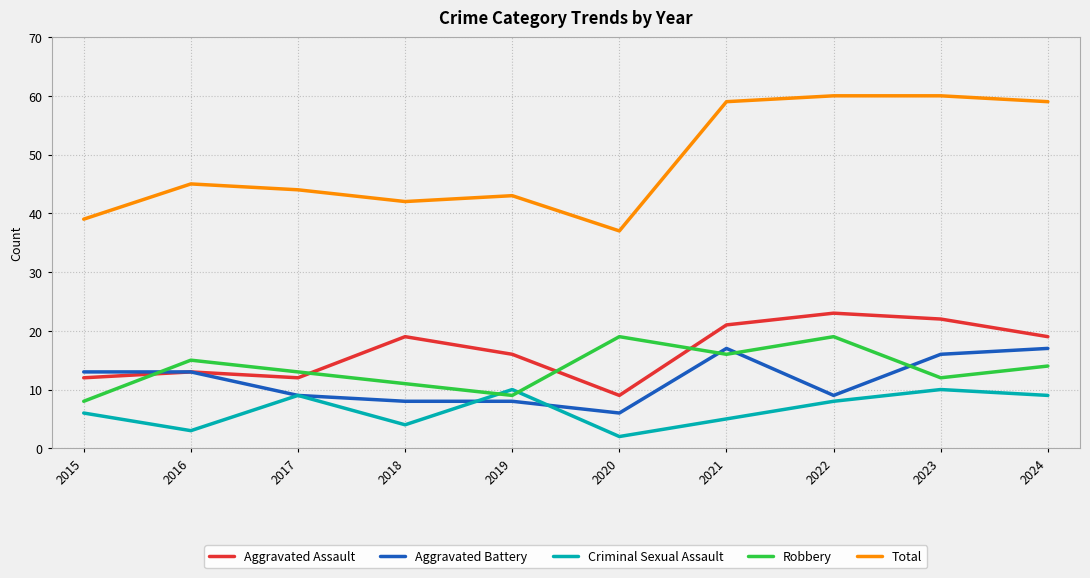

Rank the series at 2020 from lowest to highest value.

Criminal Sexual Assault, Aggravated Battery, Aggravated Assault, Robbery, Total